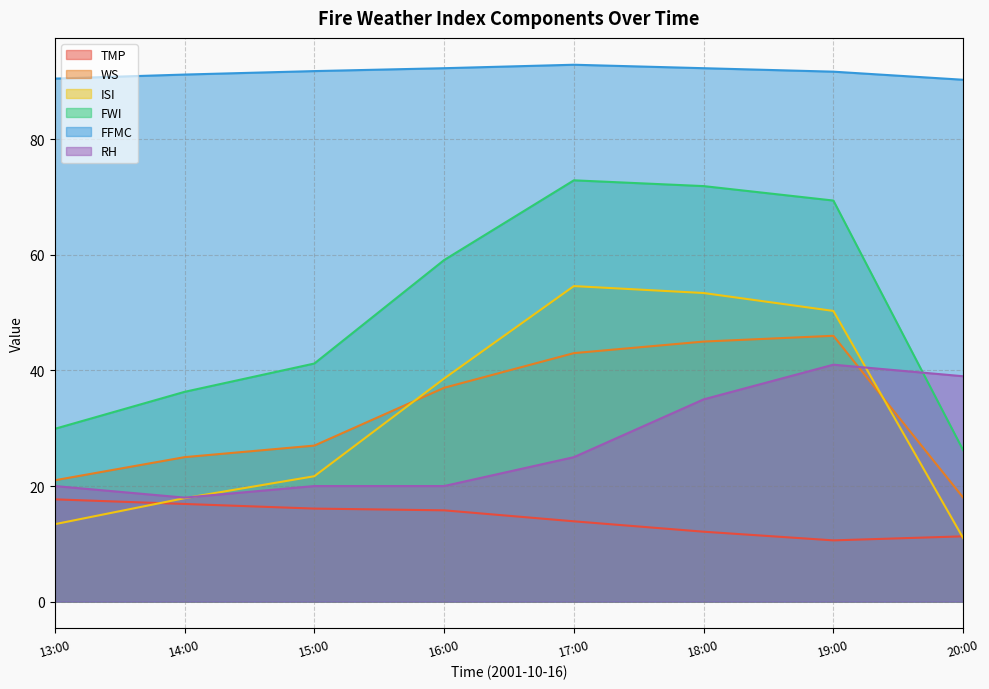

How many data points in FFMC are above 91?

6